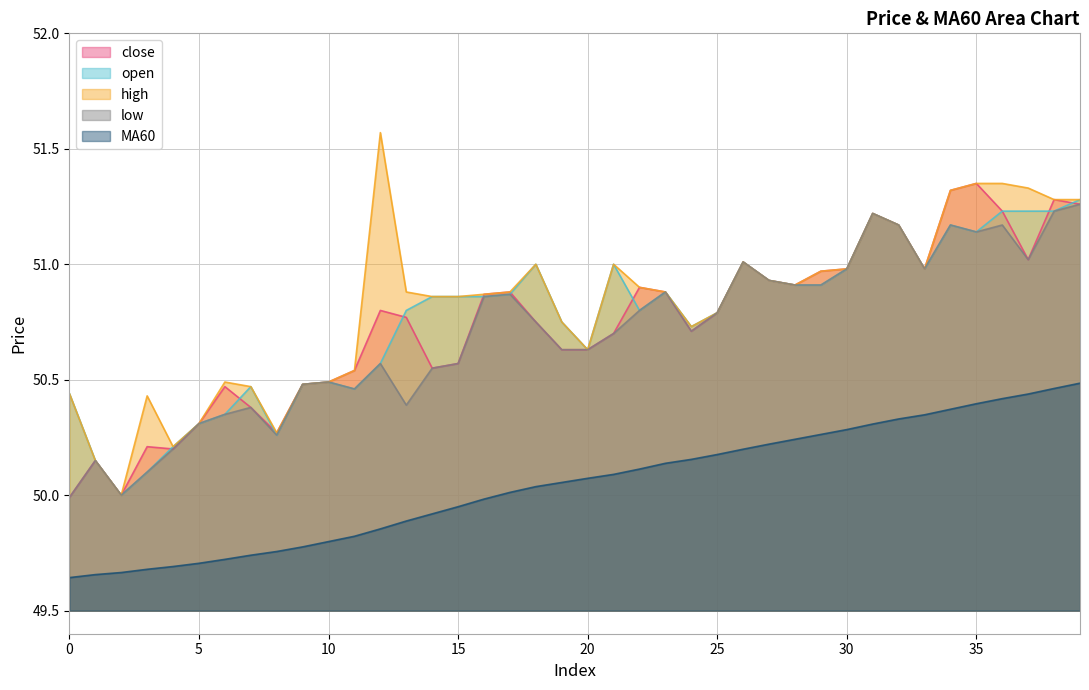

What is the value of the open point at the 31st from the left?

51.0